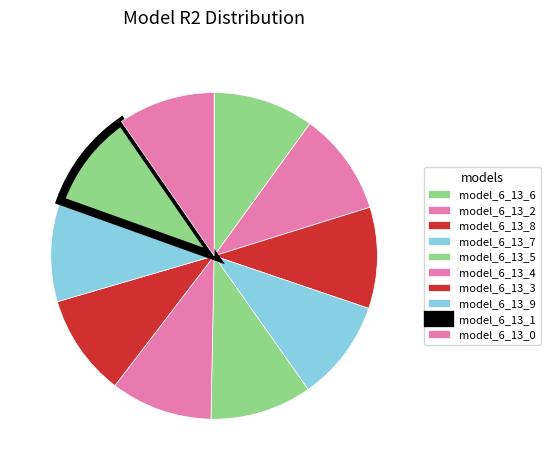

True or false: model_6_13_4 accounts for 1% of the total.

False